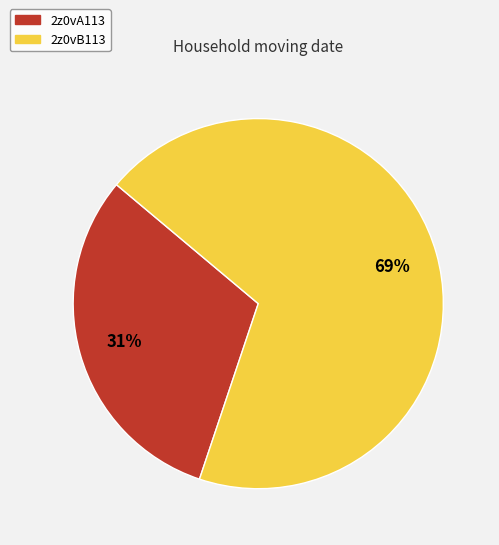

What is the smallest slice in the pie chart?

2z0vA113